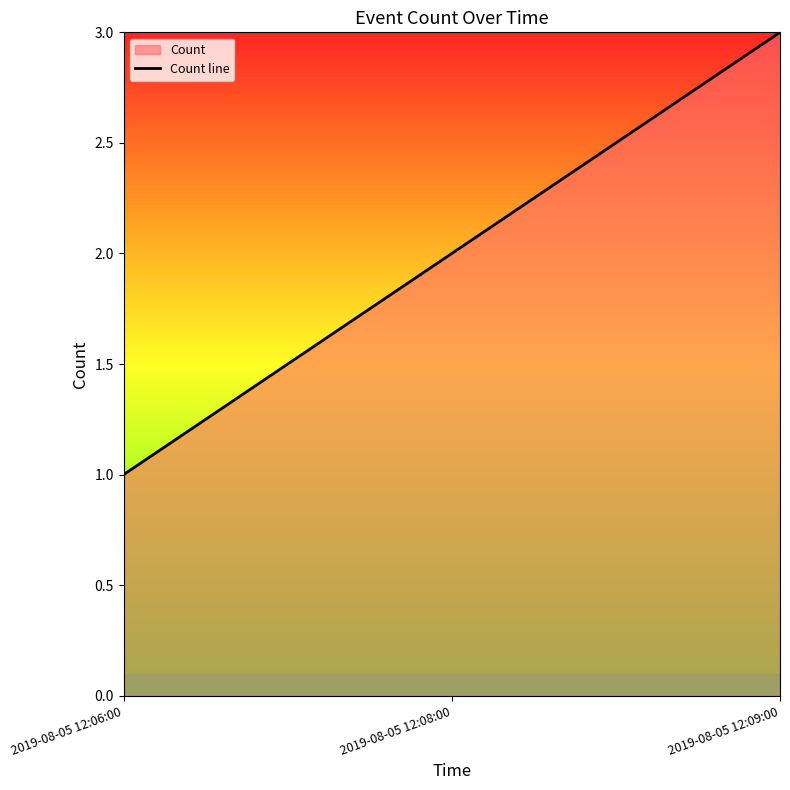

What is the sum of all values?

6